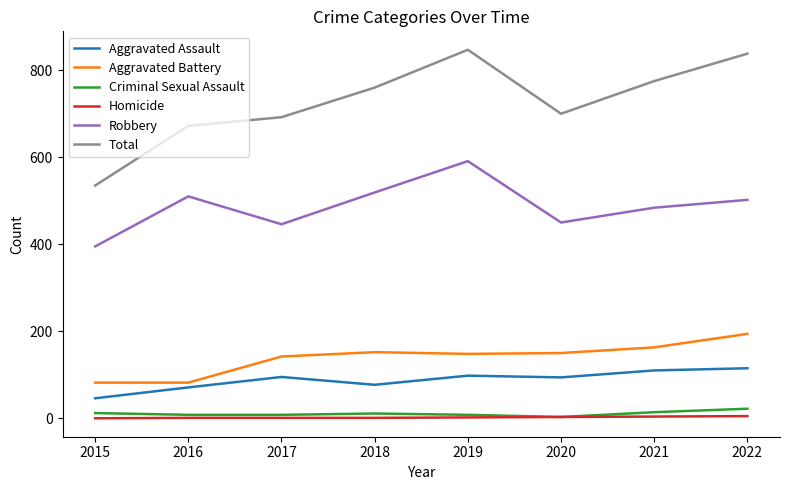

What is the maximum value shown in the chart?

847